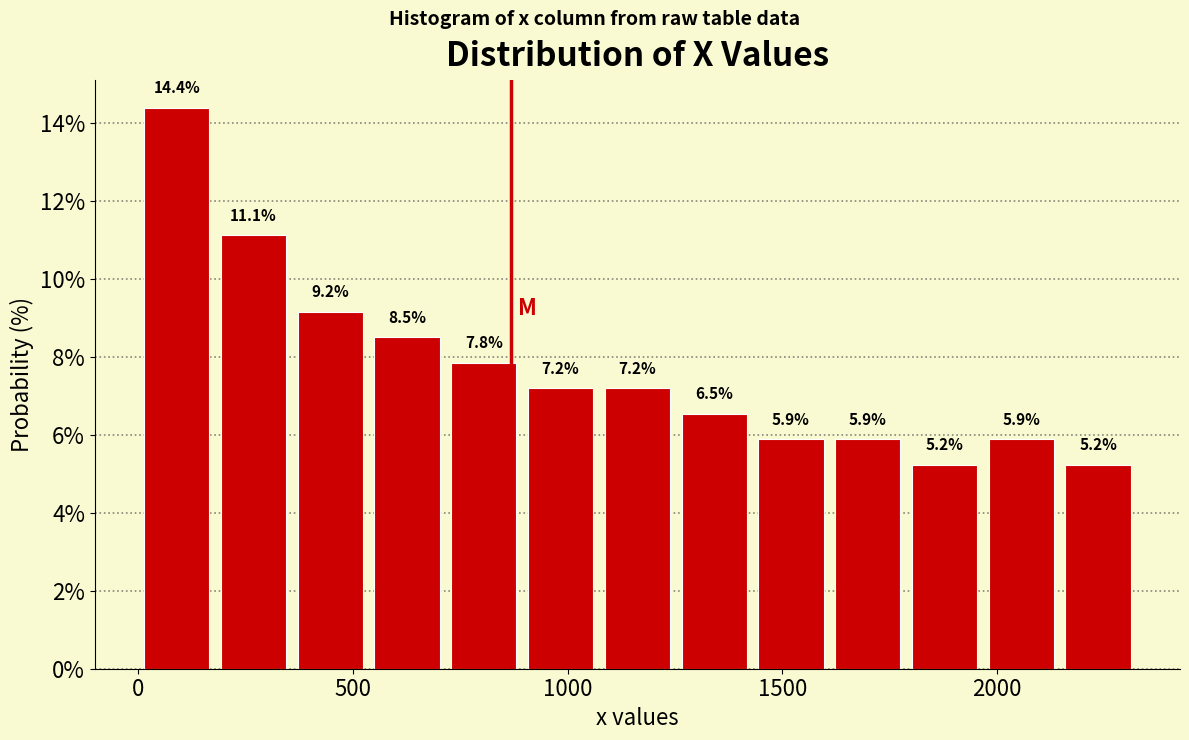

Around what value on the x-axis is the tallest bar? Give the approximate position of its centre, as read against the axis.

100